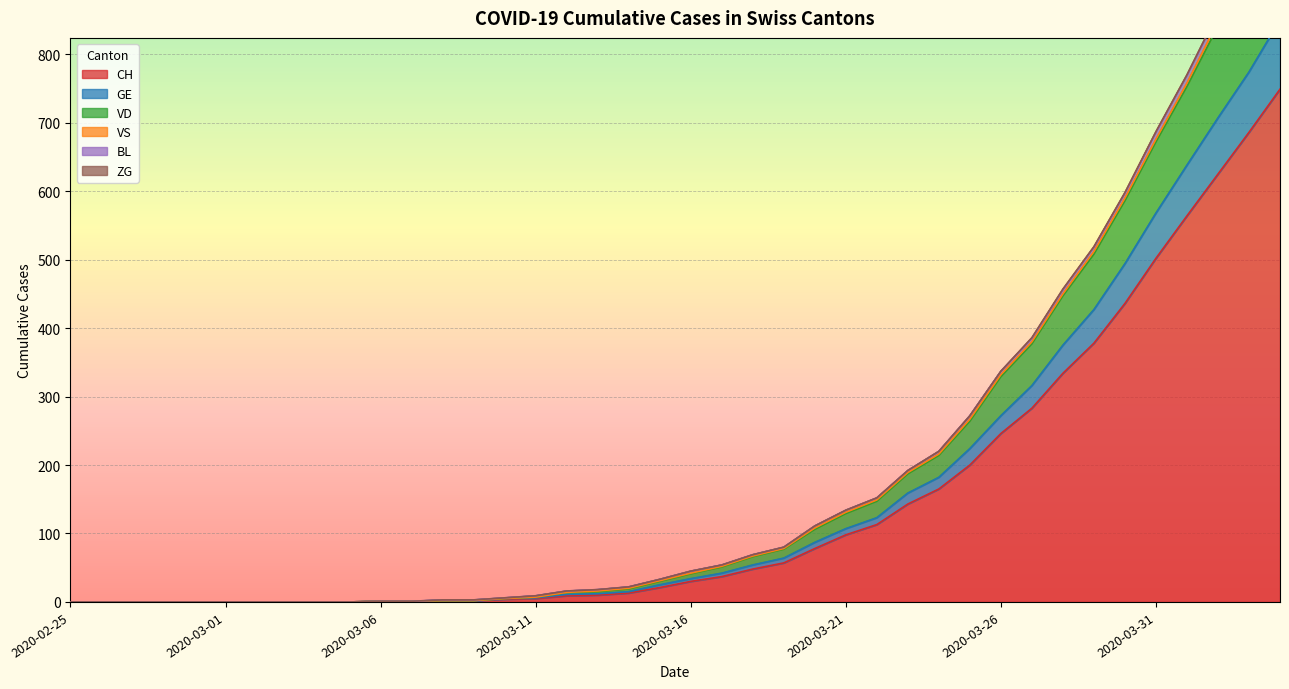

The CH series shows 151 at 2020-03-21. True or false?

False